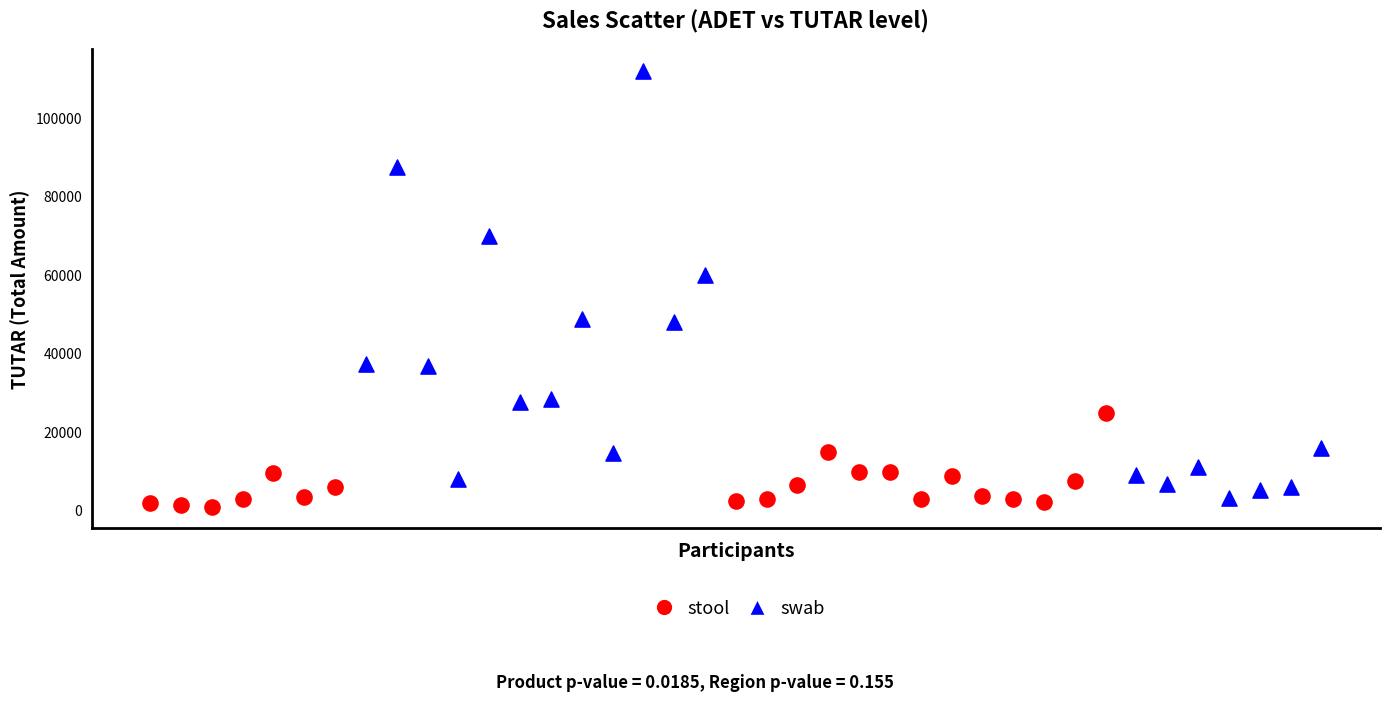

Which series reaches the maximum Y coordinate?

swab